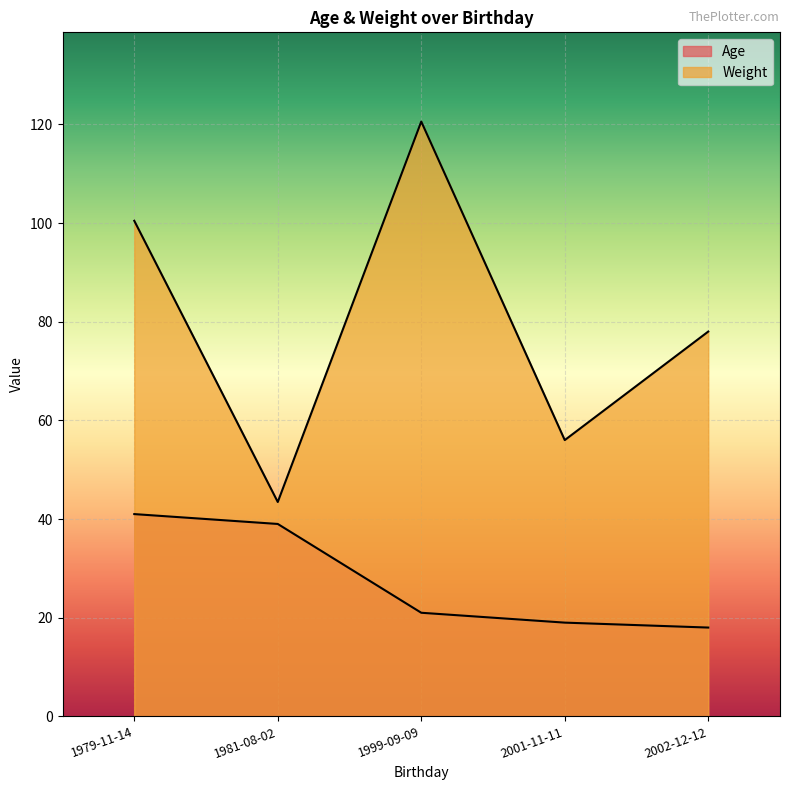

Reading left to right, extract all data points from this chart.

41	39	21	19	18